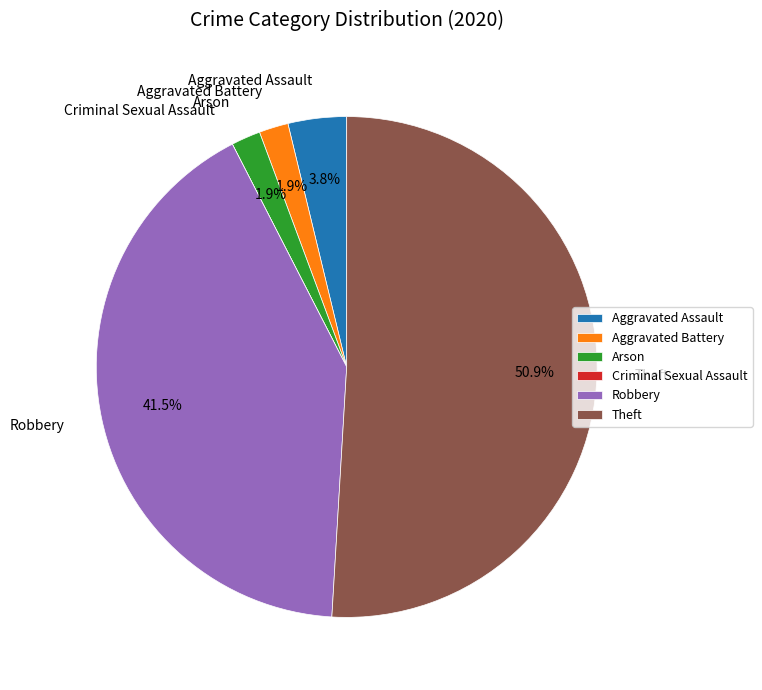

Does any single category account for the majority?

Yes